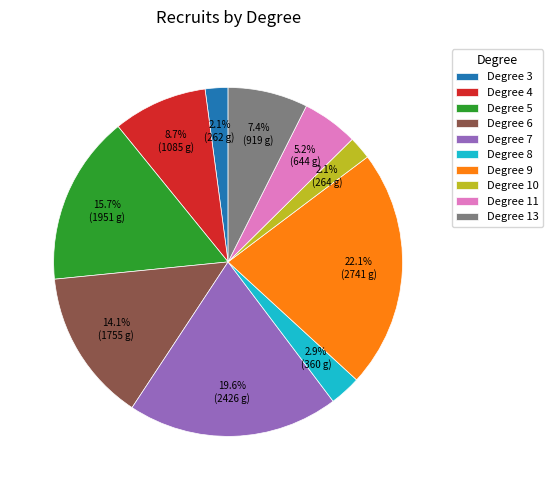

Which slice is the largest?

Degree 9